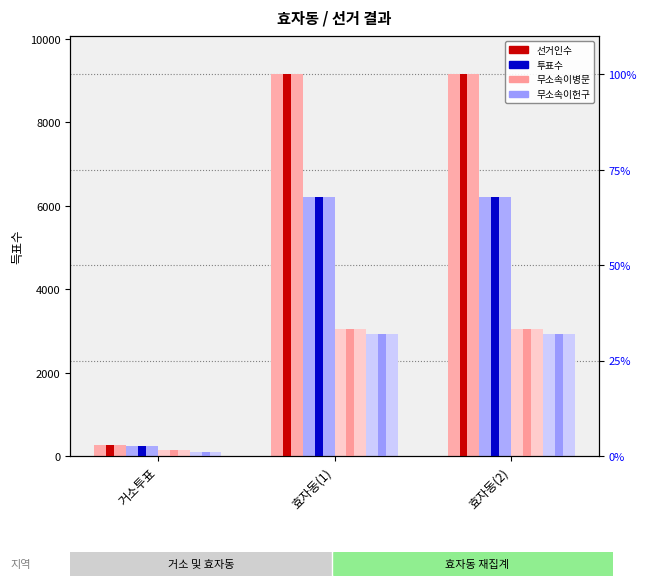

List the labels in order of 선거인수 value, smallest first.

거소투표, 효자동(1), 효자동(2)